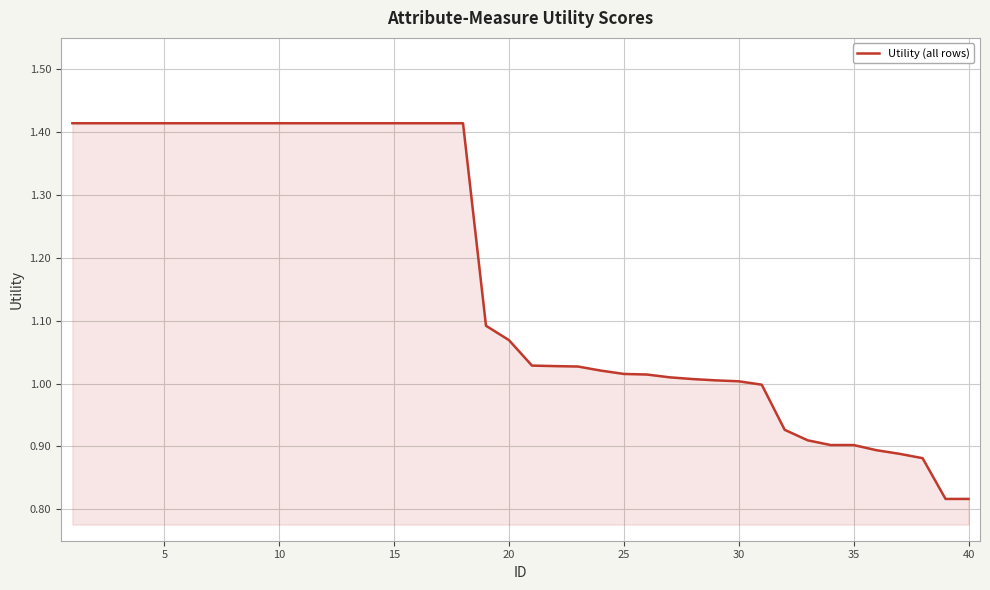

How many lines are shown in the chart?

1